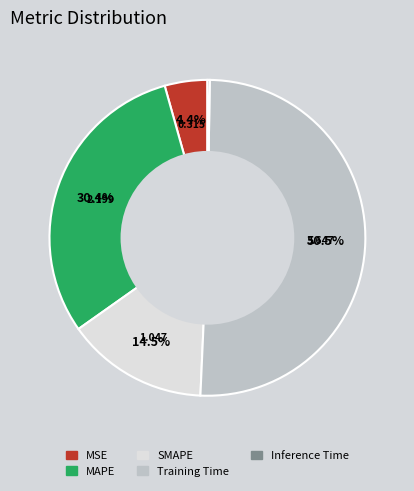

What is the largest slice in the pie chart?

Training Time